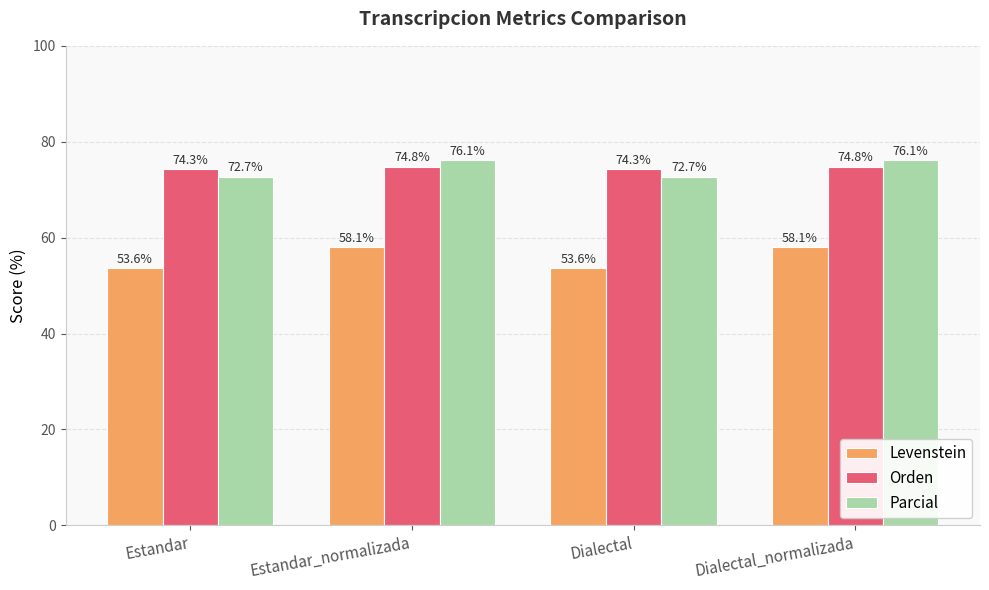

What are all the series names shown in the legend?

Levenstein, Orden, Parcial